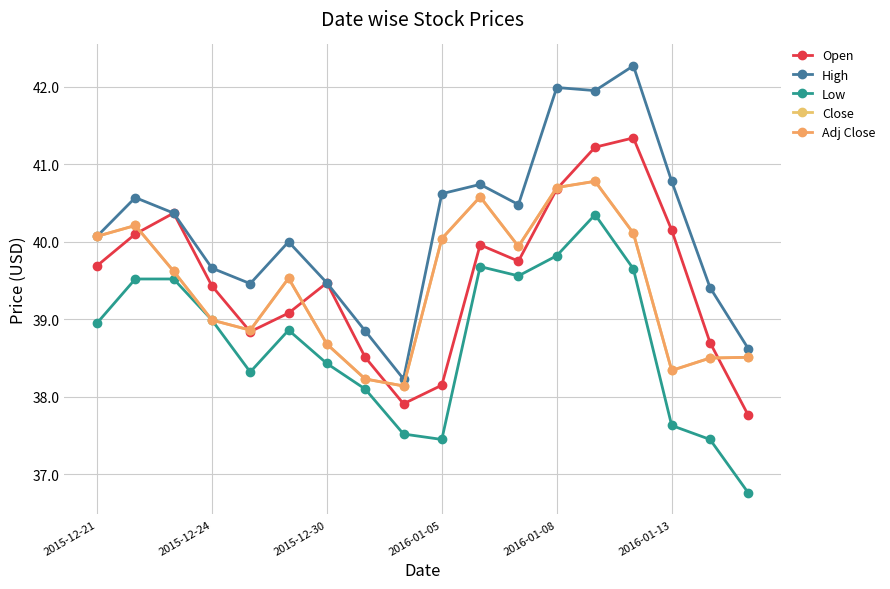

How many interior local valleys does the Close series have?

4